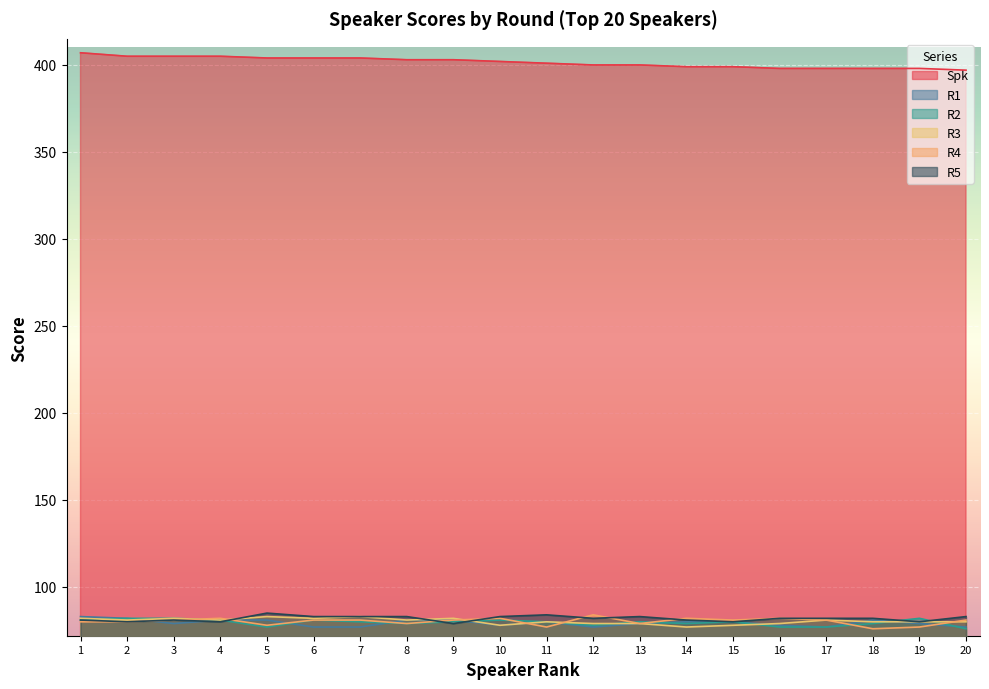

At which category does R2 reach its first local valley?

5